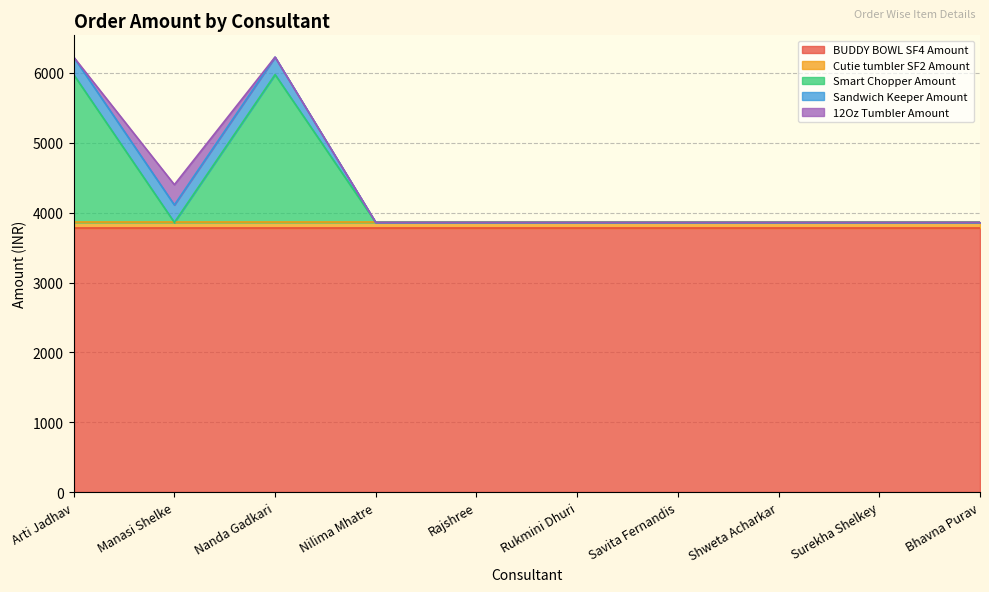

How many intersections are there between Sandwich Keeper Amount and Smart Chopper Amount?

2